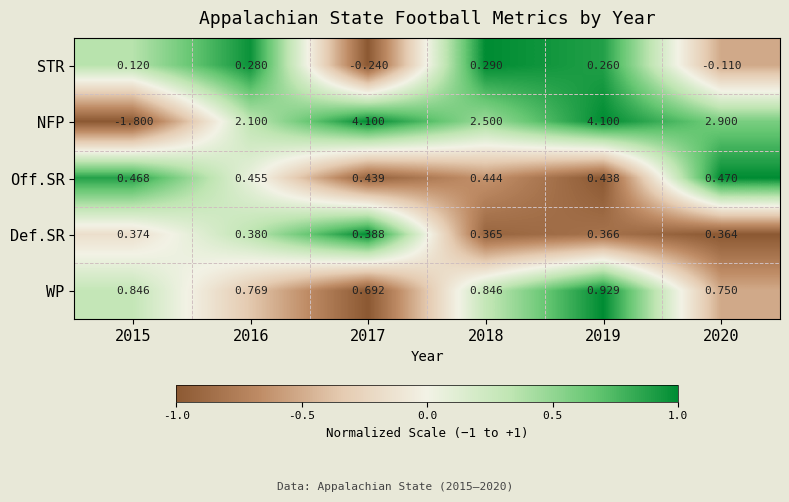

Which series changed the most between 2016 and 2019?

NFP